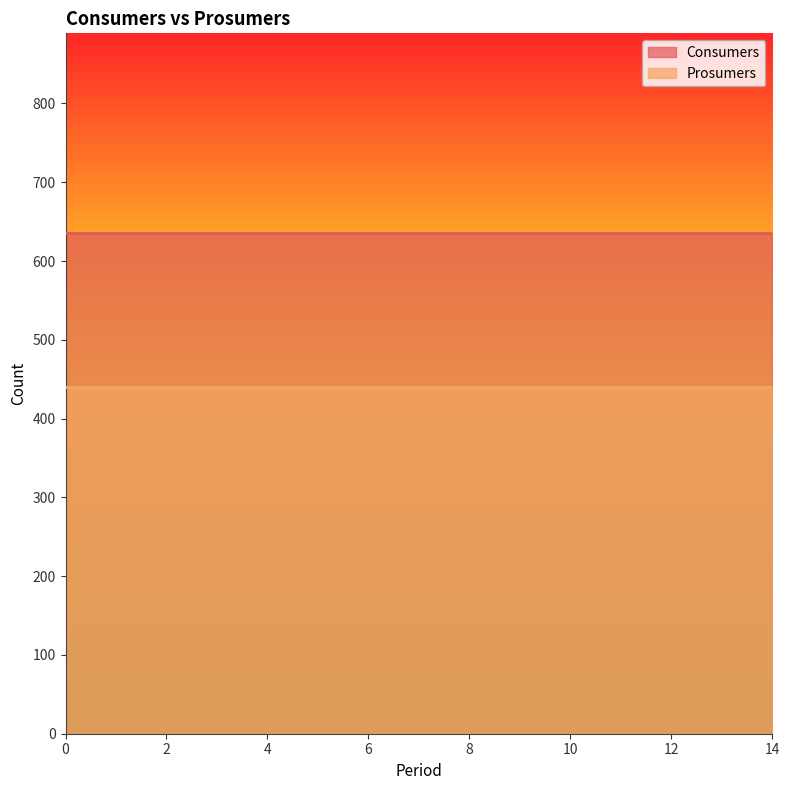

How many lines are shown in the chart?

2